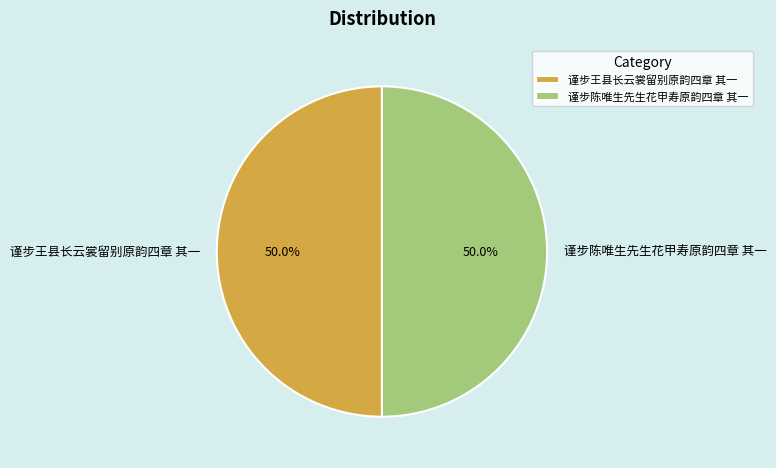

True or false: 谨步陈唯生先生花甲寿原韵四章 其一 accounts for 50% of the total.

True